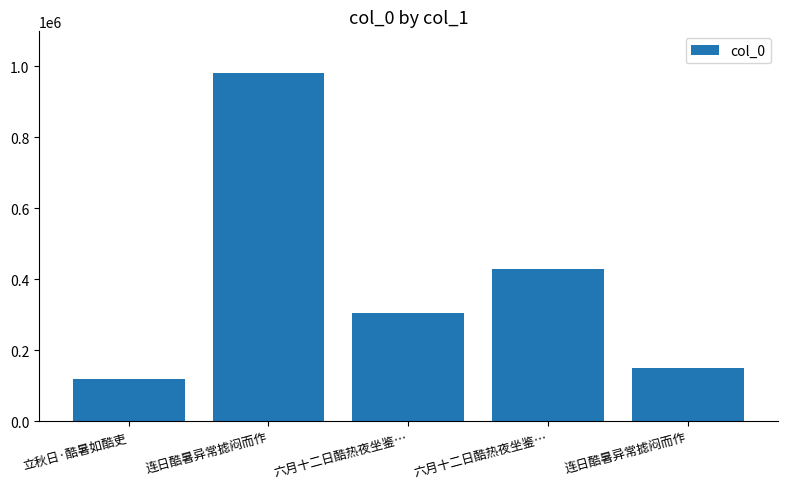

Reading left to right, list all the values displayed in this chart.

立秋日·酷暑如酷吏=119737	连日酷暑异常摅闷而作=980534	六月十二日酷热夜坐鉴…=305504	六月十二日酷热夜坐鉴…=430063	连日酷暑异常摅闷而作=149559